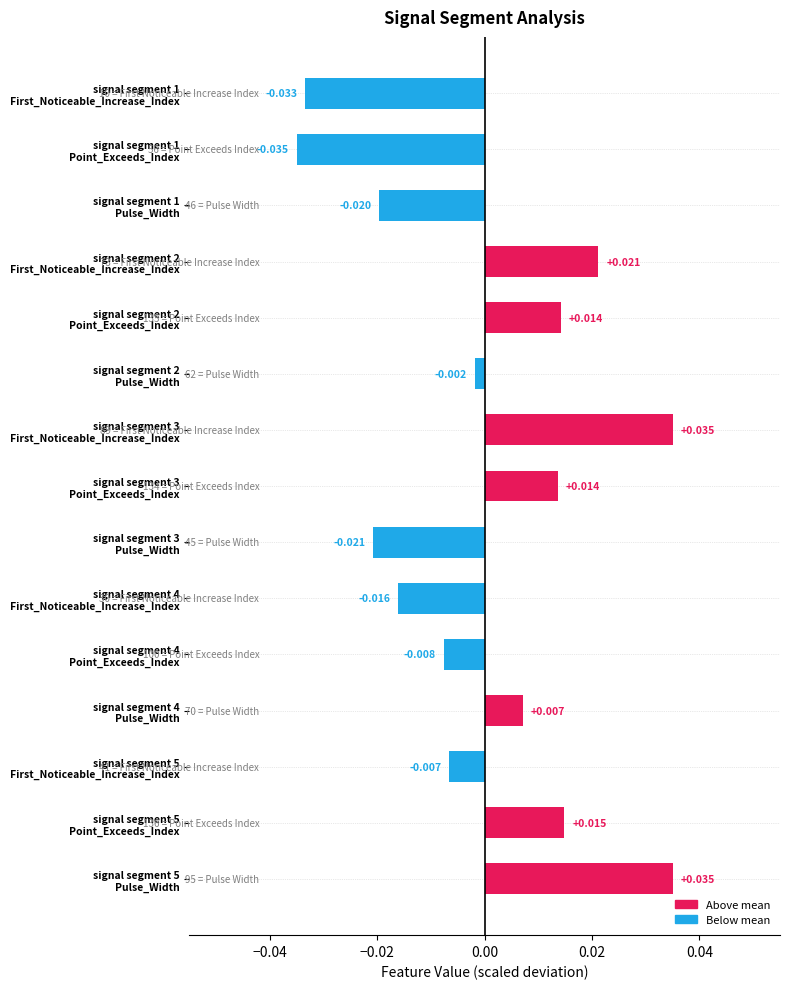

How many bars are there in total?

15